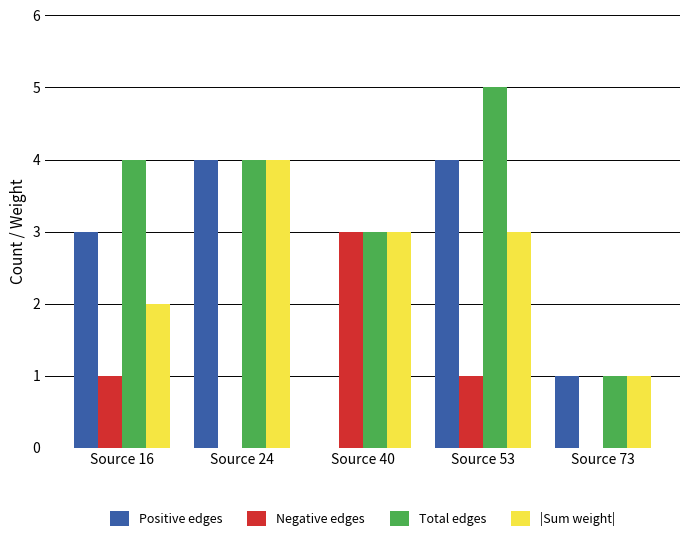

Is the value of |Sum weight| at Source 73 greater than the value of Positive edges at Source 24?

No